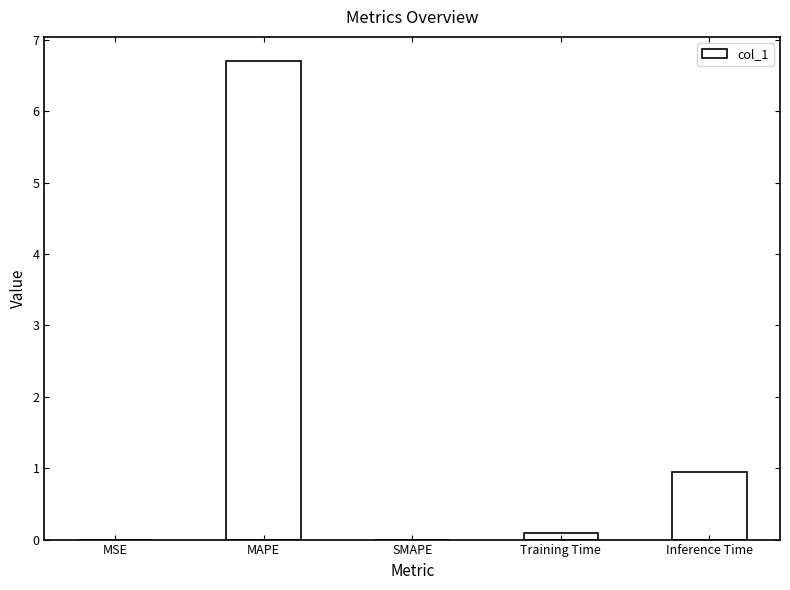

At which label is the value closest to 3?

Inference Time